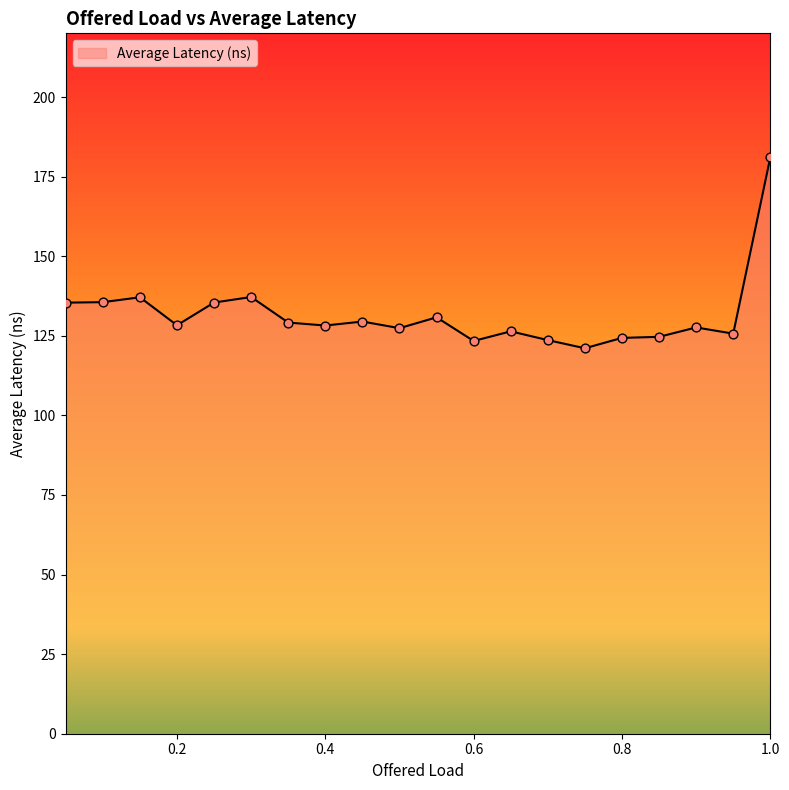

What is the maximum value shown in the chart?

181.0